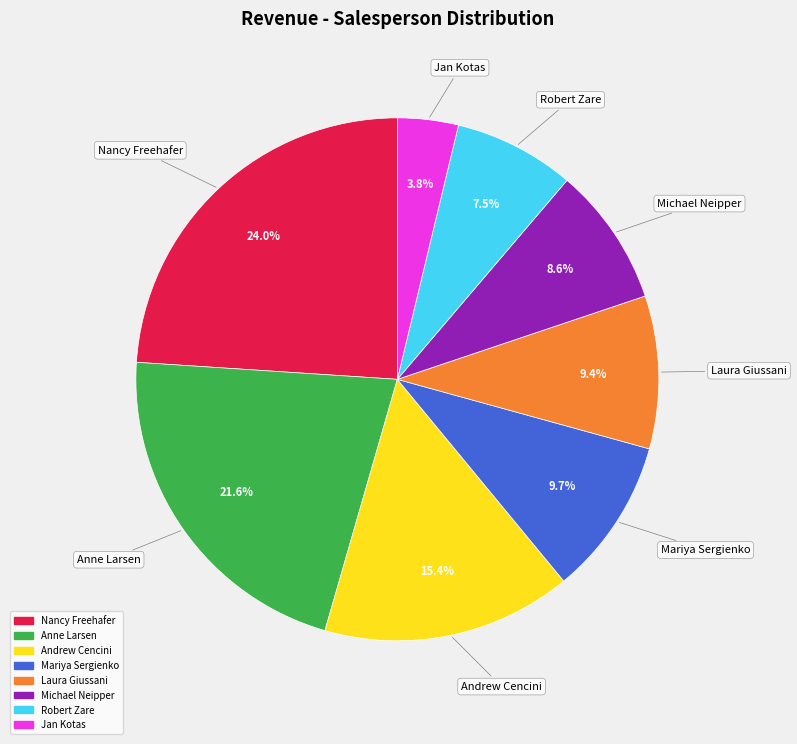

What is the ratio of the value at Andrew Cencini to the value at Anne Larsen?

0.7